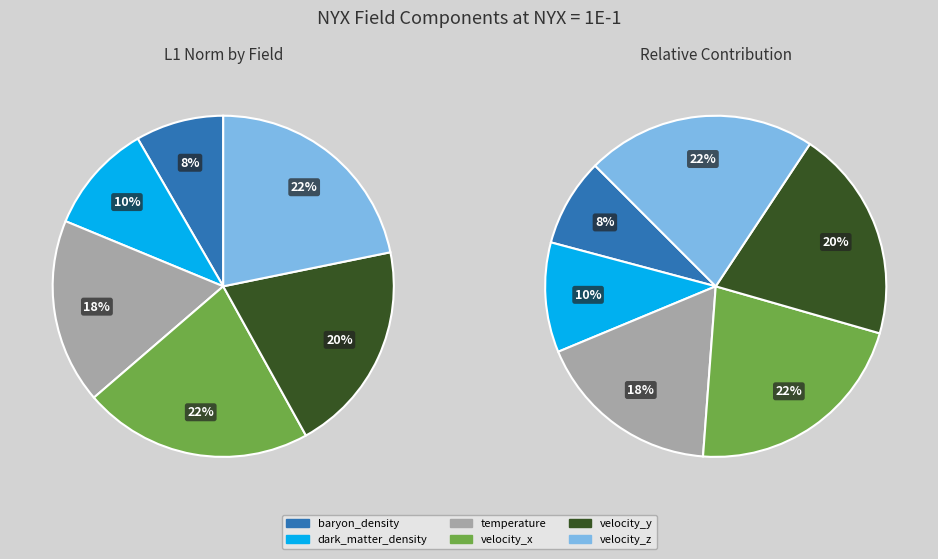

What is the total percentage of velocity_x and velocity_z?

43.5%